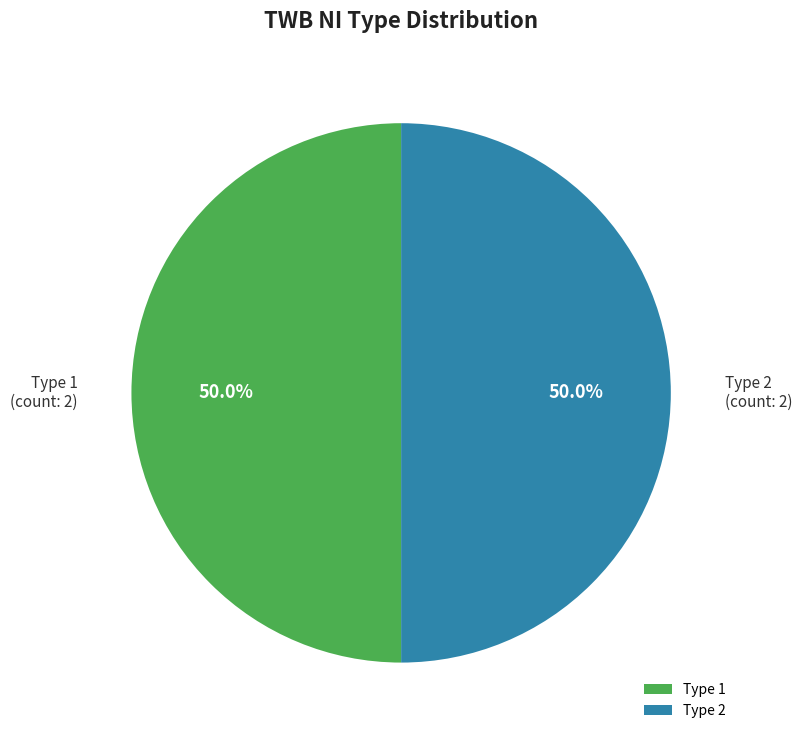

How many segments does this pie chart have?

2